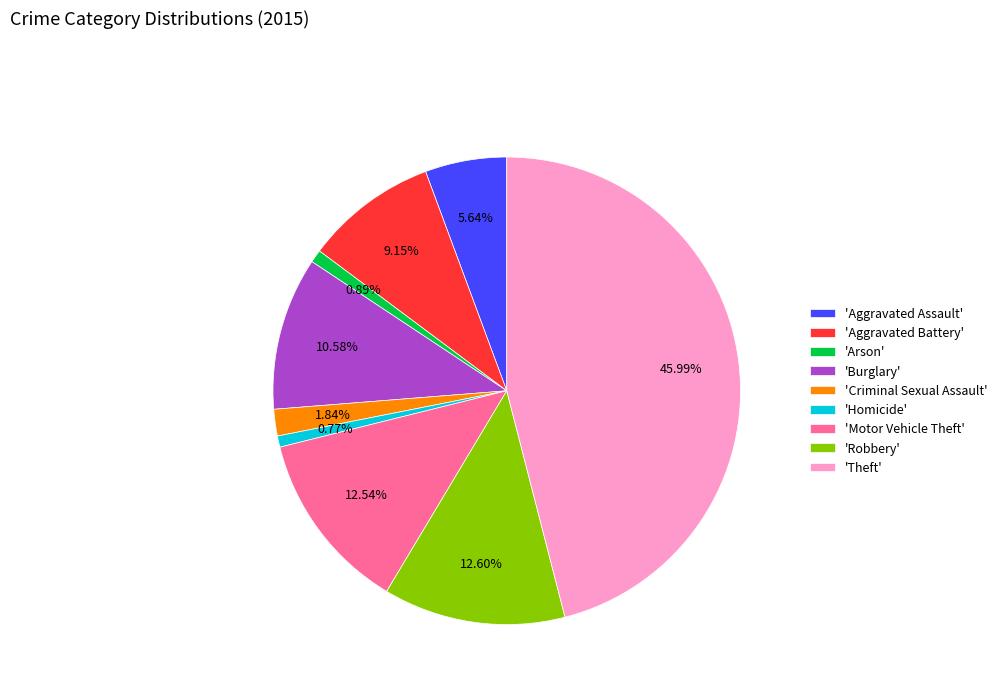

Is the sum of 'Arson' and 'Motor Vehicle Theft' greater than half?

No